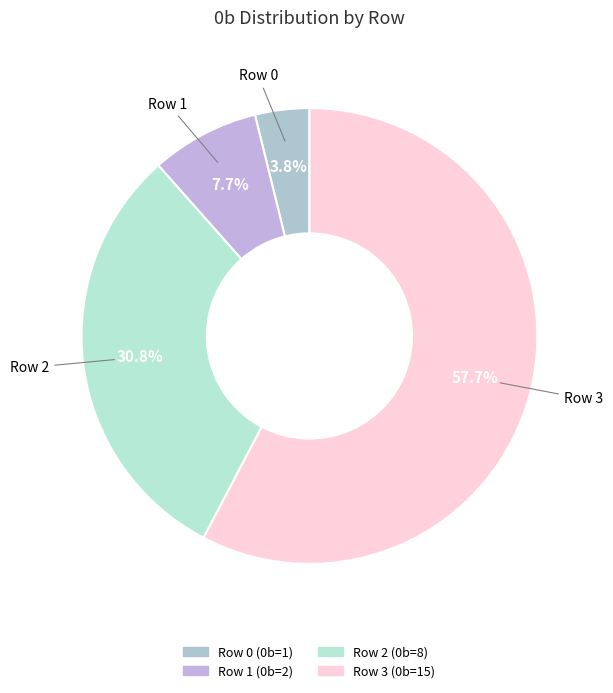

How many segments does this pie chart have?

4